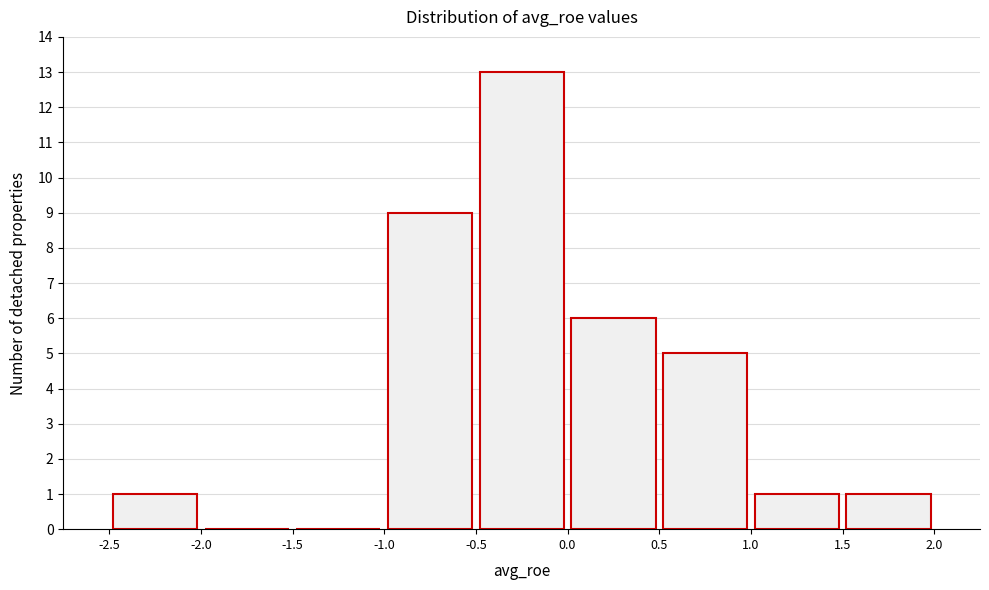

Over which range of the x-axis is the bar tallest?

-0.5 to 0.0